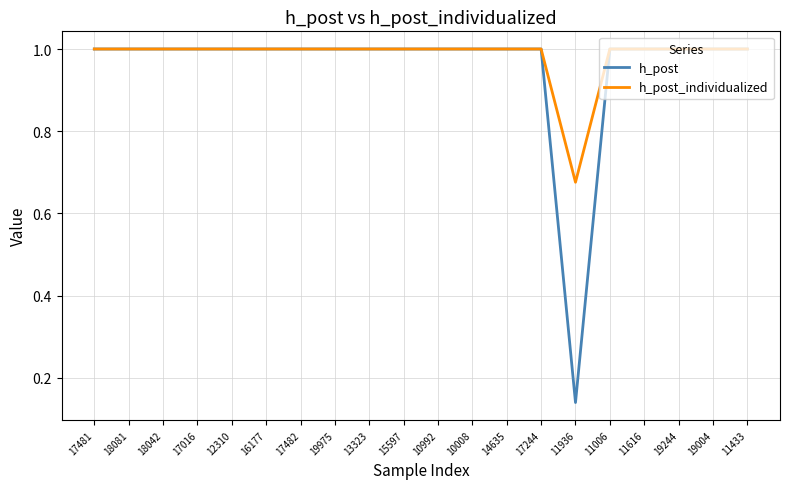

Does the chart display data point markers on the line(s)?

No